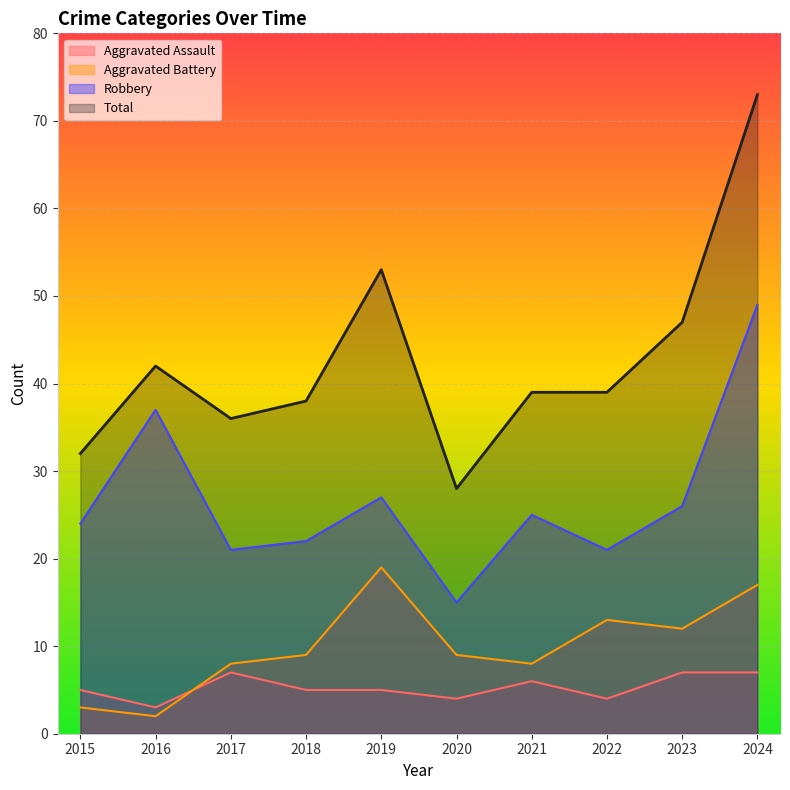

Which series has the largest total across all categories?

Total